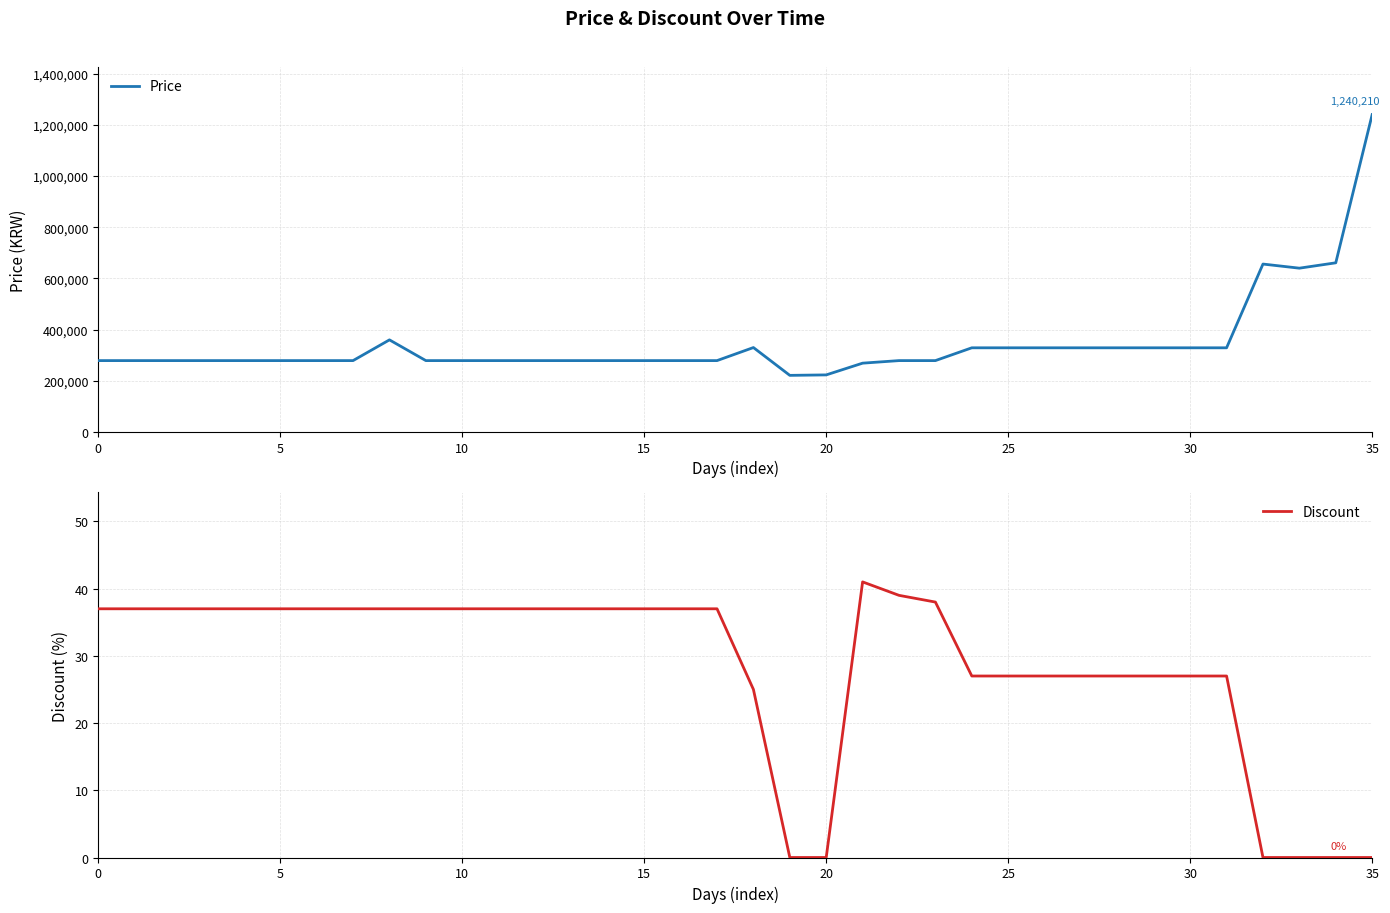

What is the label of the 19th point from the left?

18